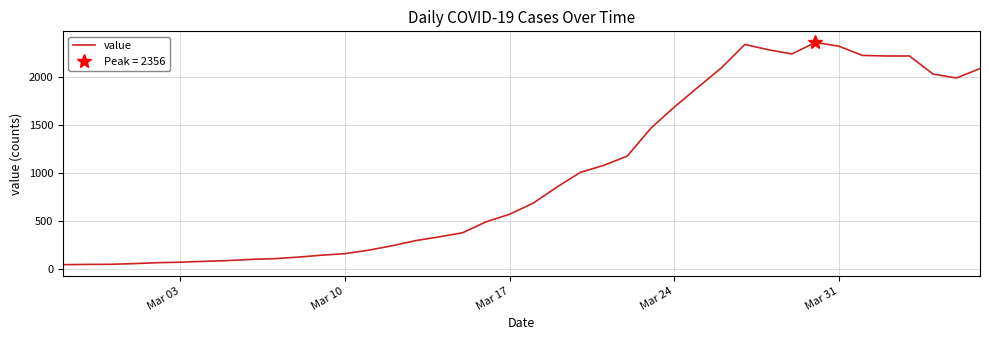

The value of value at Mar 03 is 67. True or false?

True